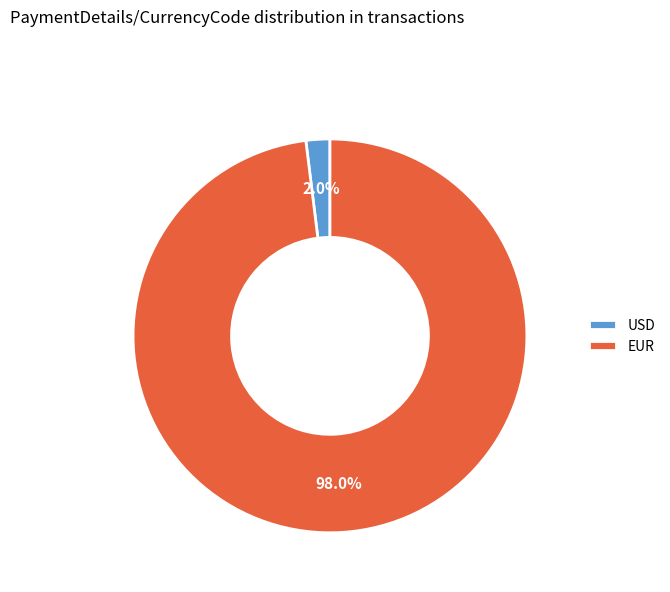

What is the largest slice in the pie chart?

EUR